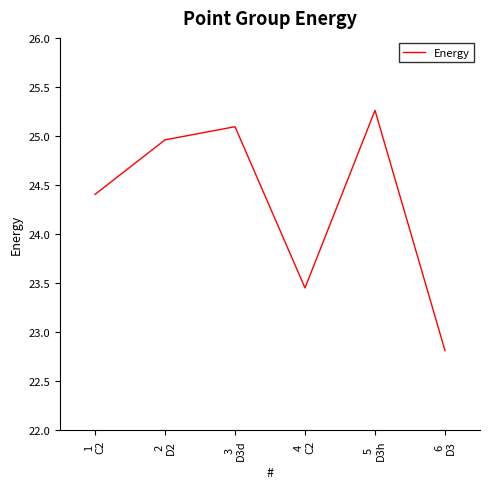

How many categories are shown in the chart?

6